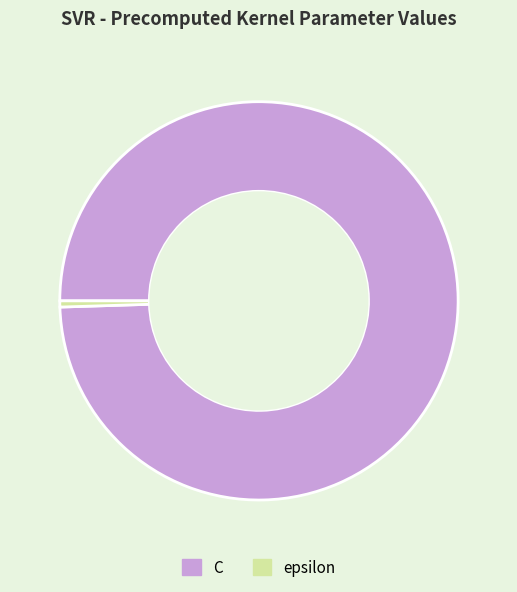

How many slices are in this pie chart?

2